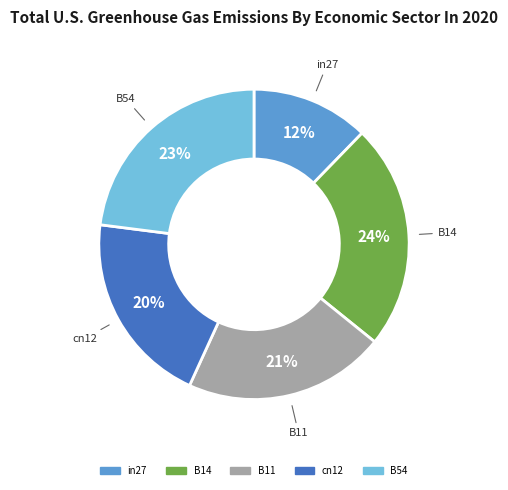

What is the largest slice in the pie chart?

B14